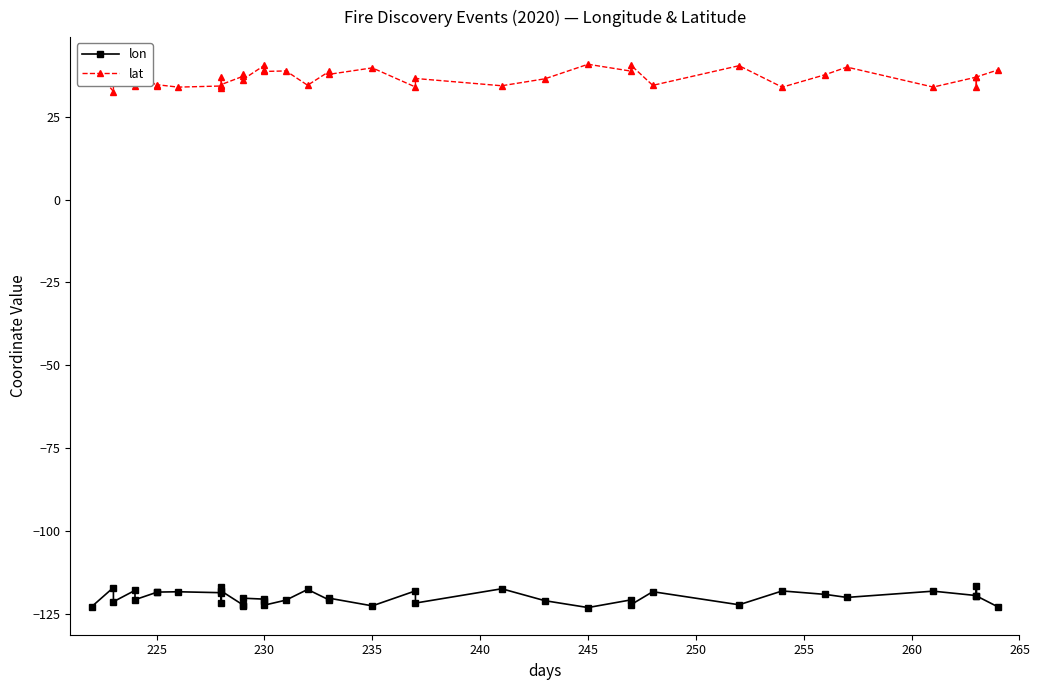

What is the difference between the maximum and minimum values in the lat series?

8.2